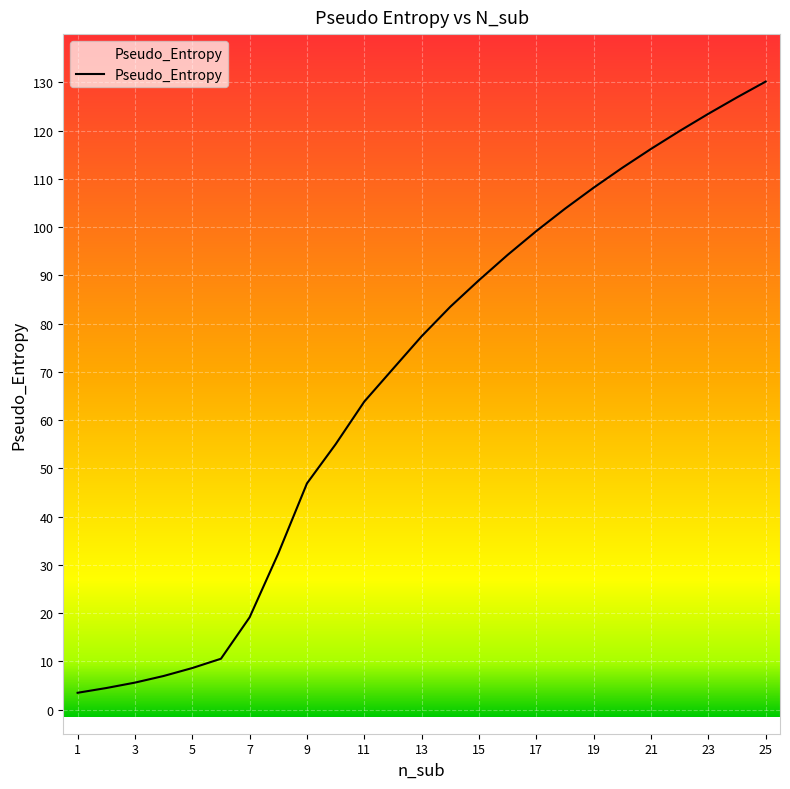

List the labels in order of value, smallest first.

1, 2, 3, 4, 5, 6, 7, 8, 9, 10, 11, 12, 13, 14, 15, 16, 17, 18, 19, 20, 21, 22, 23, 24, 25